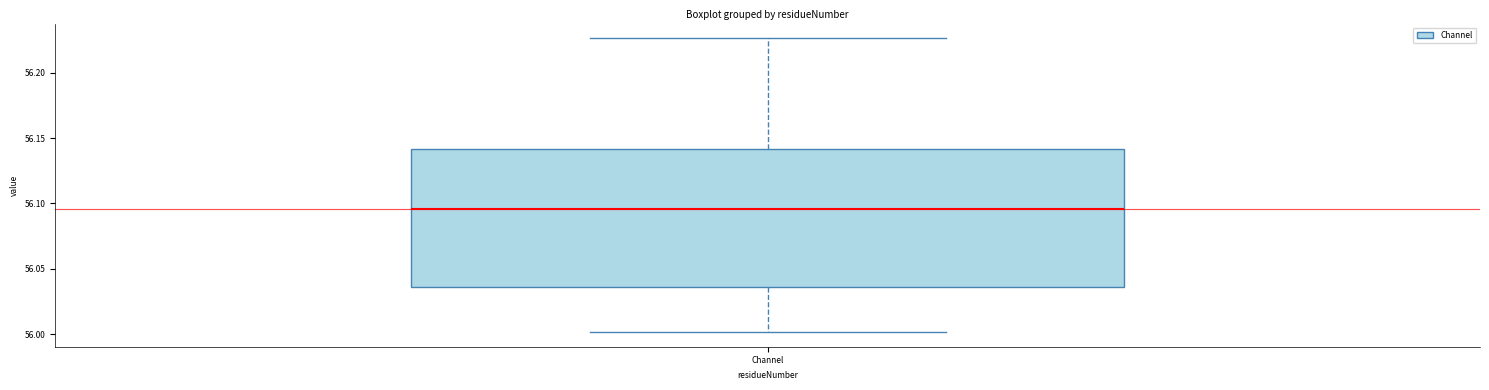

Transcribe this box plot: give where the median line is, the range the box spans, and where the two whiskers end, as read against the y-axis. The values are not printed on the chart, so give them approximately, as read against the axis.

median 56.095, box 56.035 to 56.140, whiskers 56.000 to 56.225